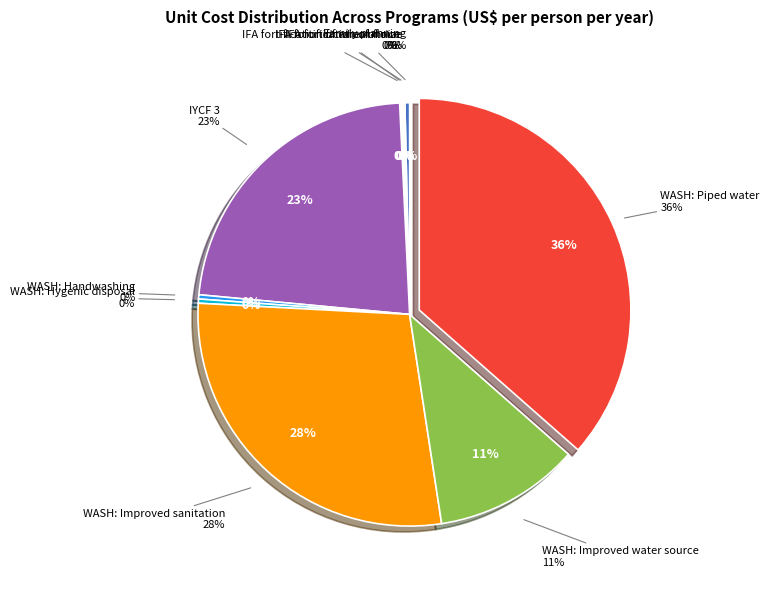

What is the largest slice in the pie chart?

WASH: Piped water